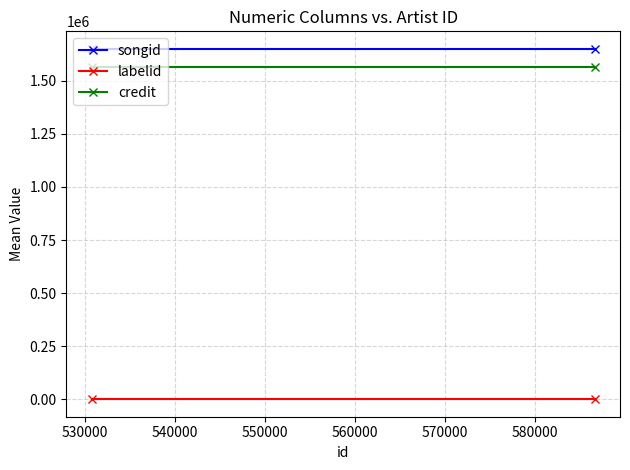

Read the credit value at 530000.

1564593.0